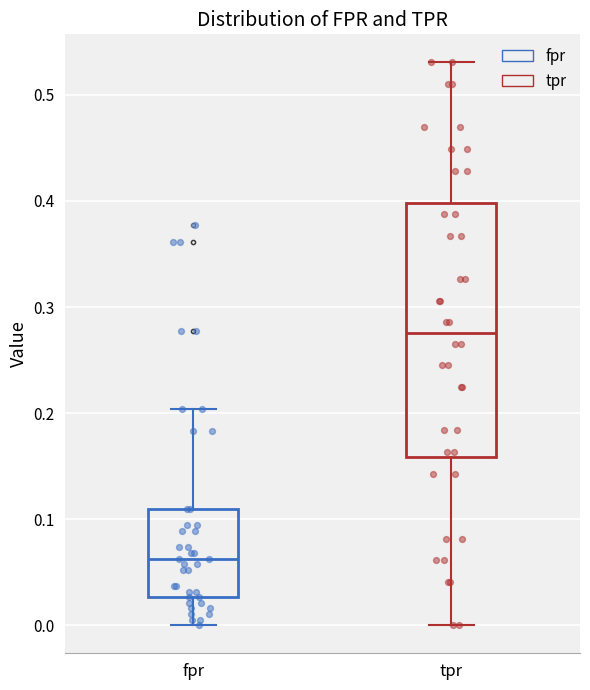

Which box's median line is the lowest?

fpr